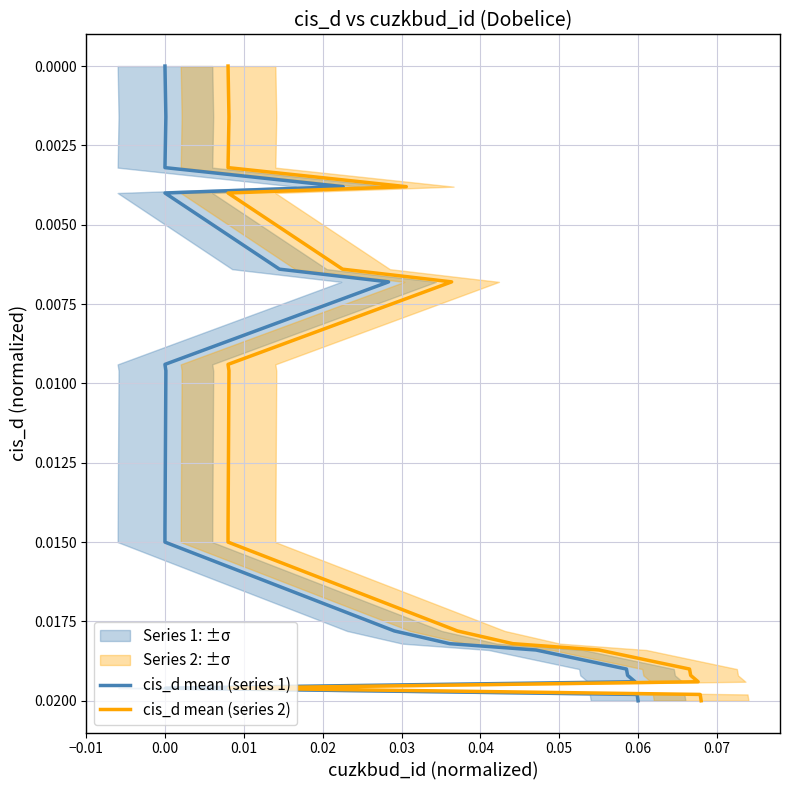

How many lines are shown in the chart?

2